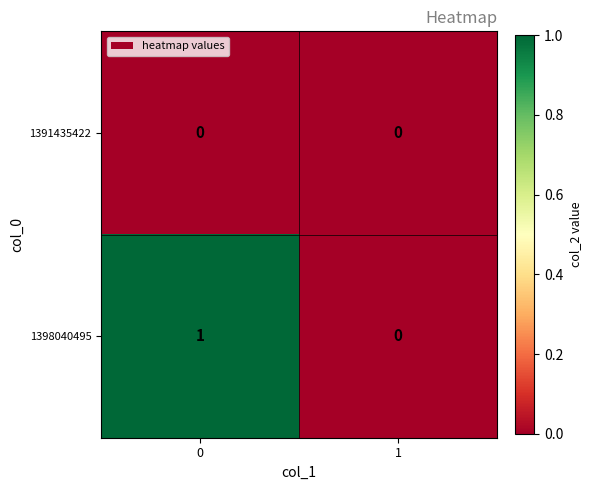

Which series has the widest spread of values?

1398040495